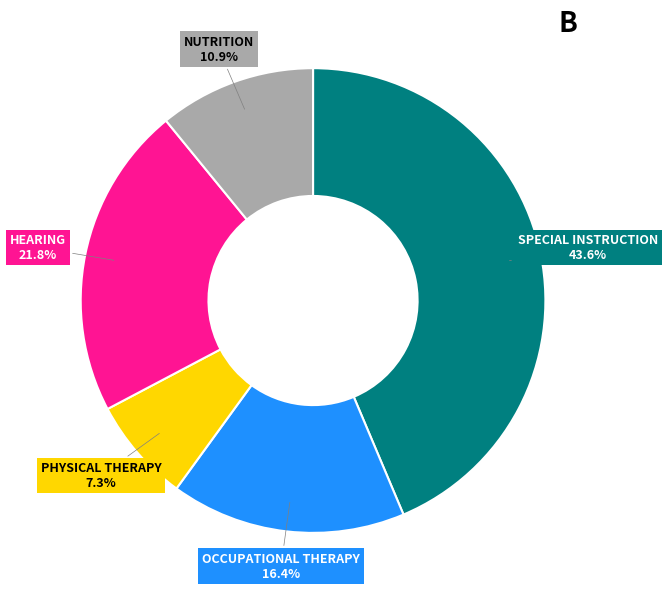

Between NUTRITION and SPECIAL INSTRUCTION, which is larger?

SPECIAL INSTRUCTION